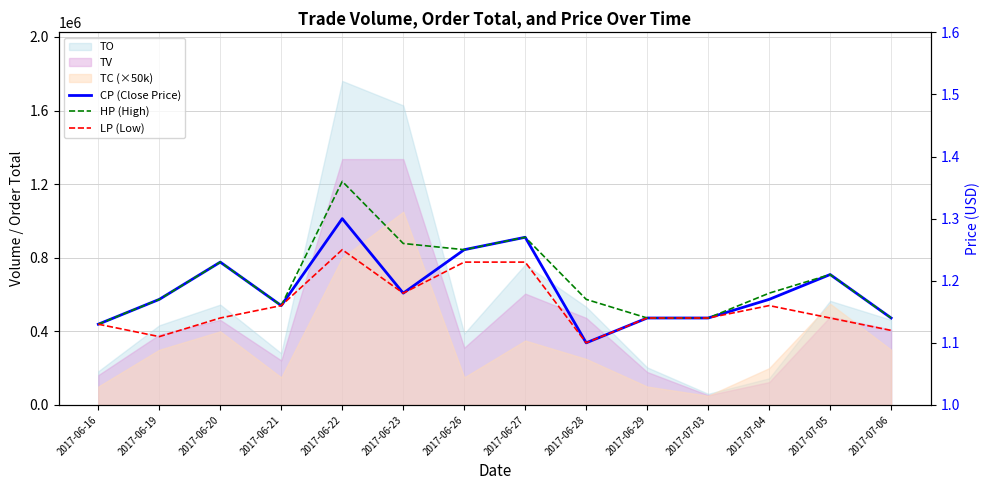

Count the number of categories in the chart.

14